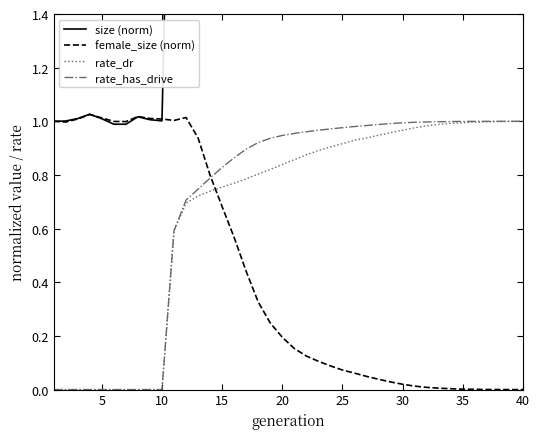

How many data points does each series have?

40